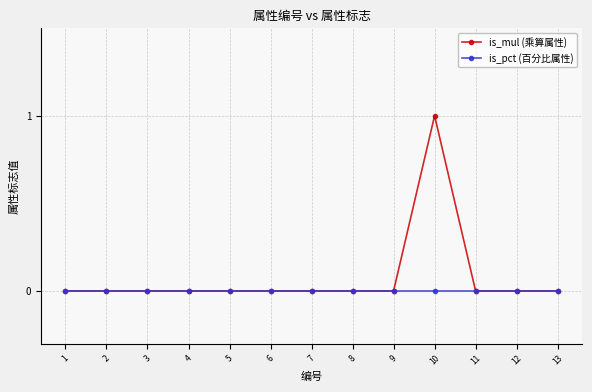

The value of is_mul (乘算属性) at 1 is 1. True or false?

False